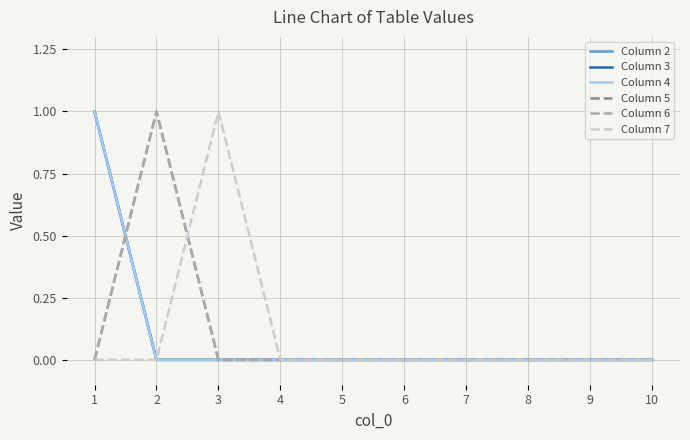

How many lines are shown in the chart?

6